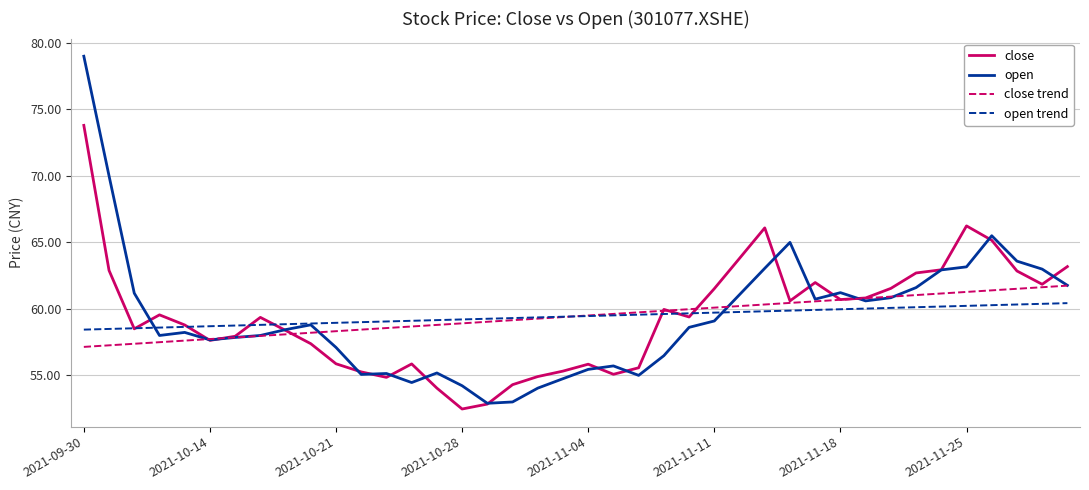

What is the minimum value for close trend?

57.1